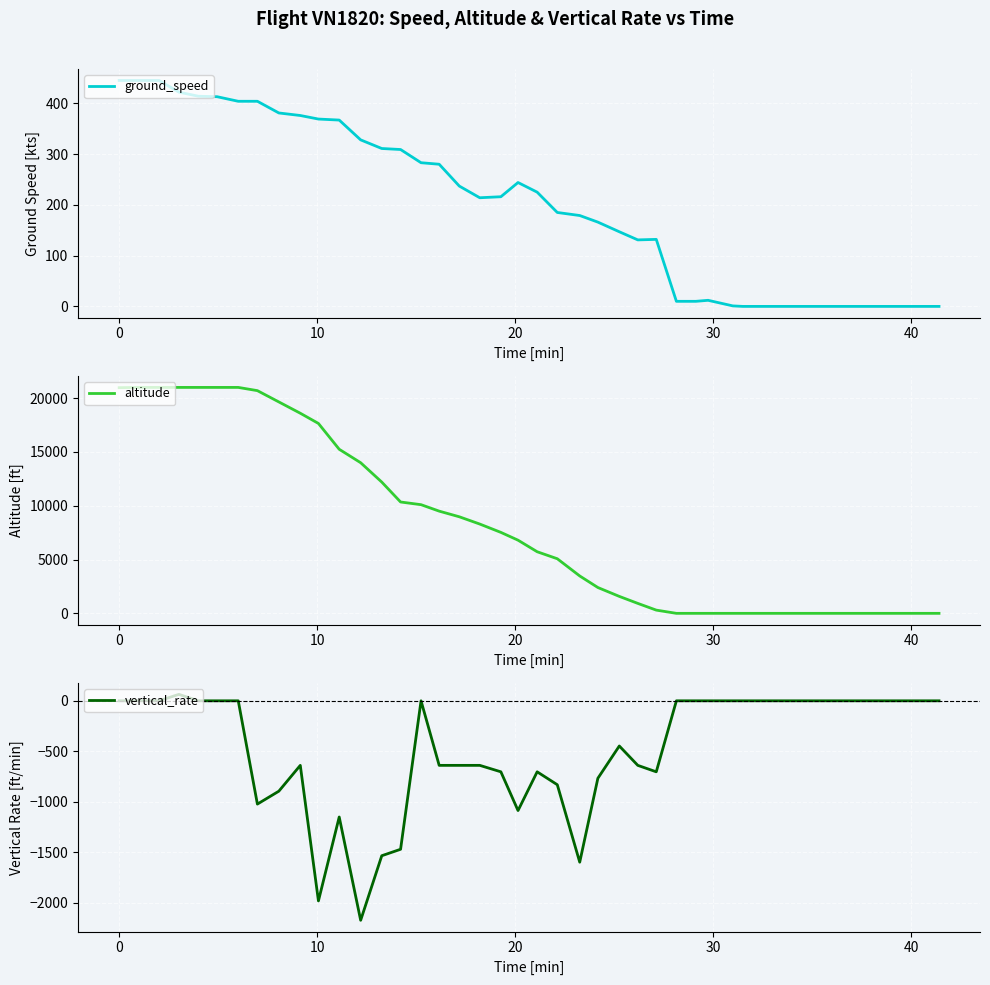

True or false: vertical_rate and ground_speed cross at least once.

False